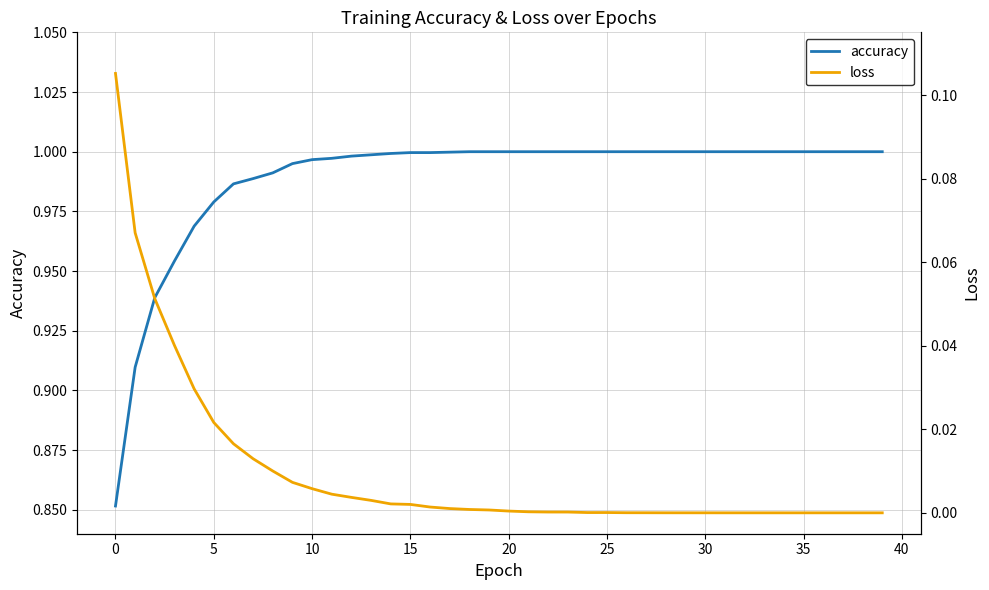

How many lines are shown in the chart?

2